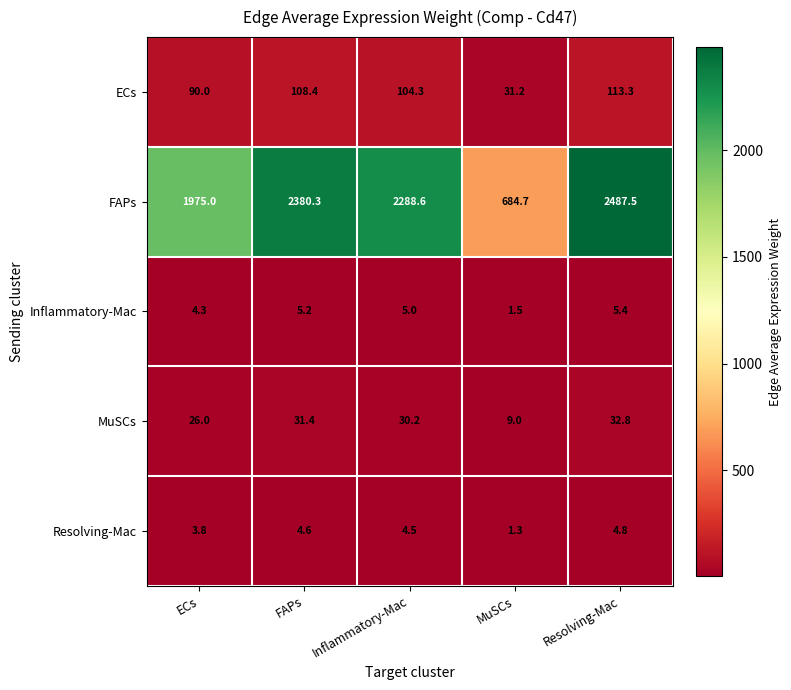

Which category has the lowest value across all series?

MuSCs